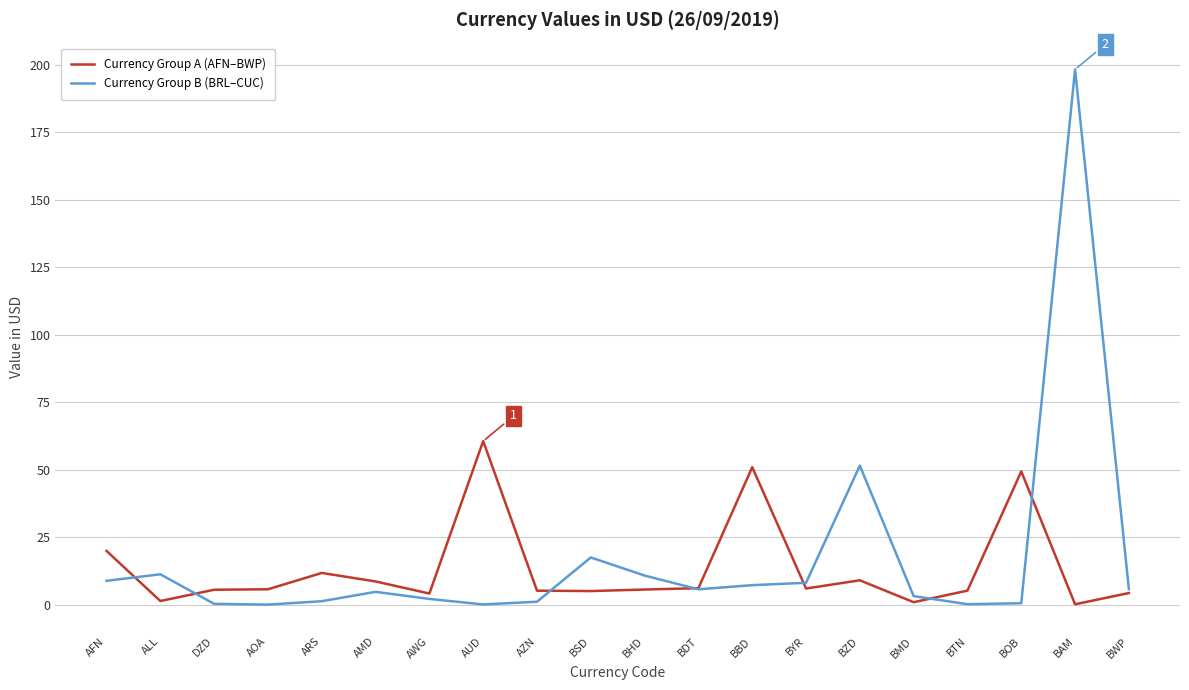

The value of Currency Group B (BRL–CUC) at BDT is 5.8. True or false?

True